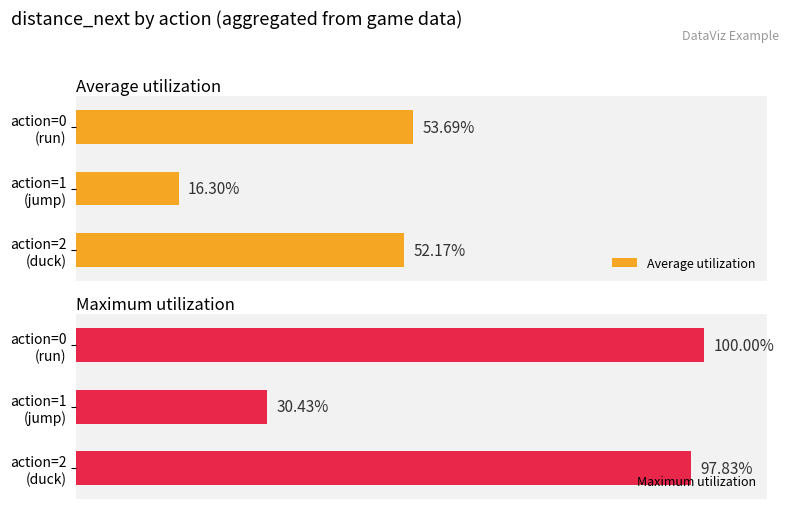

What is the value of the Maximum utilization bar at the 1st from the left?

100.0